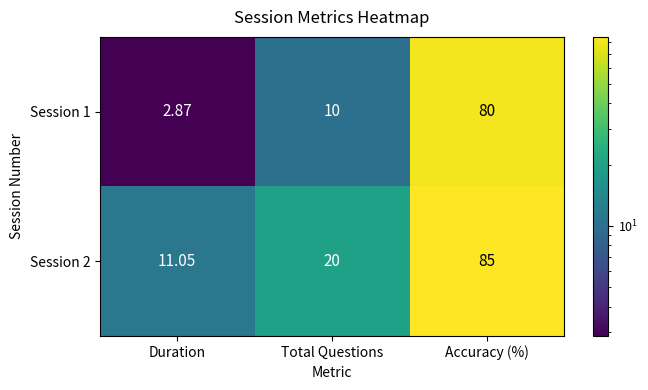

List the series in order of their peak value, lowest first.

Session 1, Session 2